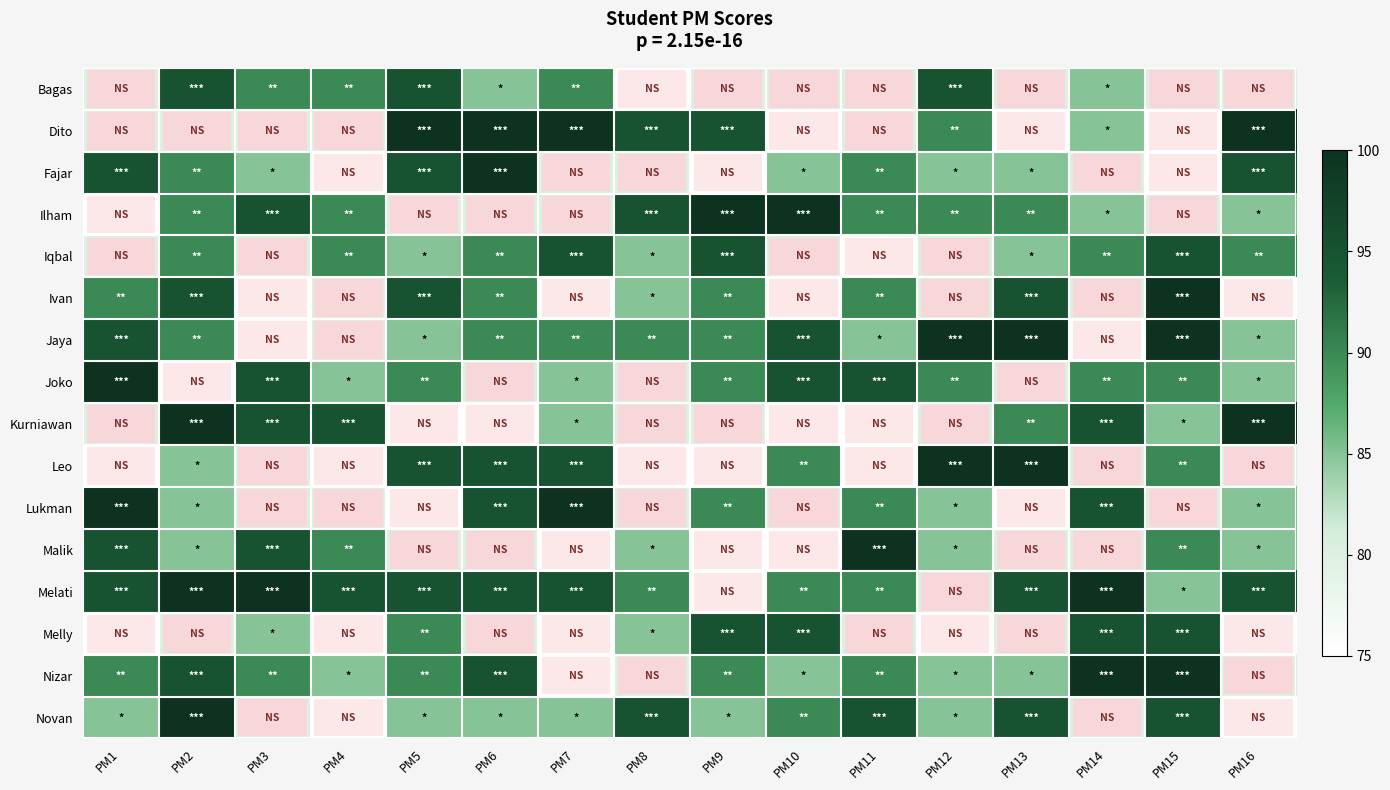

Reading left to right, what are all the values shown in this chart?

Bagas: PM1=80	PM2=95	PM3=90	PM4=90	PM5=95	PM6=85	PM7=90	PM8=75	PM9=80	PM10=80	PM11=80	PM12=95	PM13=80	PM14=85	PM15=80	PM16=80
Dito: PM1=80	PM2=80	PM3=80	PM4=80	PM5=100	PM6=100	PM7=100	PM8=95	PM9=95	PM10=75	PM11=80	PM12=90	PM13=75	PM14=85	PM15=75	PM16=100
Fajar: PM1=95	PM2=90	PM3=85	PM4=75	PM5=95	PM6=100	PM7=80	PM8=80	PM9=75	PM10=85	PM11=90	PM12=85	PM13=85	PM14=80	PM15=75	PM16=95
Ilham: PM1=75	PM2=90	PM3=95	PM4=90	PM5=80	PM6=80	PM7=80	PM8=95	PM9=100	PM10=100	PM11=90	PM12=90	PM13=90	PM14=85	PM15=80	PM16=85
Iqbal: PM1=80	PM2=90	PM3=80	PM4=90	PM5=85	PM6=90	PM7=95	PM8=85	PM9=95	PM10=80	PM11=75	PM12=80	PM13=85	PM14=90	PM15=95	PM16=90
Ivan: PM1=90	PM2=95	PM3=75	PM4=80	PM5=95	PM6=90	PM7=75	PM8=85	PM9=90	PM10=75	PM11=90	PM12=80	PM13=95	PM14=80	PM15=100	PM16=75
Jaya: PM1=95	PM2=90	PM3=75	PM4=80	PM5=85	PM6=90	PM7=90	PM8=90	PM9=90	PM10=95	PM11=85	PM12=100	PM13=100	PM14=75	PM15=100	PM16=85
Joko: PM1=100	PM2=75	PM3=95	PM4=85	PM5=90	PM6=80	PM7=85	PM8=80	PM9=90	PM10=95	PM11=95	PM12=90	PM13=80	PM14=90	PM15=90	PM16=85
Kurniawan: PM1=80	PM2=100	PM3=95	PM4=95	PM5=75	PM6=75	PM7=85	PM8=80	PM9=80	PM10=75	PM11=75	PM12=80	PM13=90	PM14=95	PM15=85	PM16=100
Leo: PM1=75	PM2=85	PM3=80	PM4=75	PM5=95	PM6=95	PM7=95	PM8=75	PM9=75	PM10=90	PM11=75	PM12=100	PM13=100	PM14=80	PM15=90	PM16=80
Lukman: PM1=100	PM2=85	PM3=80	PM4=80	PM5=75	PM6=95	PM7=100	PM8=80	PM9=90	PM10=80	PM11=90	PM12=85	PM13=75	PM14=95	PM15=80	PM16=85
Malik: PM1=95	PM2=85	PM3=95	PM4=90	PM5=80	PM6=80	PM7=75	PM8=85	PM9=75	PM10=75	PM11=100	PM12=85	PM13=80	PM14=80	PM15=90	PM16=85
Melati: PM1=95	PM2=100	PM3=100	PM4=95	PM5=95	PM6=95	PM7=95	PM8=90	PM9=75	PM10=90	PM11=90	PM12=80	PM13=95	PM14=100	PM15=85	PM16=95
Melly: PM1=75	PM2=80	PM3=85	PM4=75	PM5=90	PM6=80	PM7=75	PM8=85	PM9=95	PM10=95	PM11=80	PM12=75	PM13=80	PM14=95	PM15=95	PM16=75
Nizar: PM1=90	PM2=95	PM3=90	PM4=85	PM5=90	PM6=95	PM7=75	PM8=80	PM9=90	PM10=85	PM11=90	PM12=85	PM13=85	PM14=100	PM15=100	PM16=80
Novan: PM1=85	PM2=100	PM3=80	PM4=75	PM5=85	PM6=85	PM7=85	PM8=95	PM9=85	PM10=90	PM11=95	PM12=85	PM13=95	PM14=80	PM15=95	PM16=75